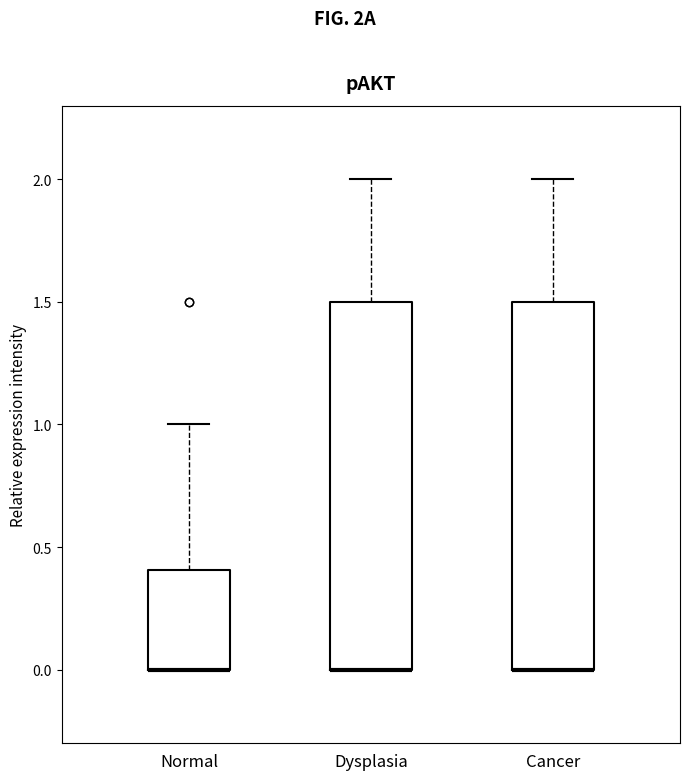

Where does the upper whisker of the box for Normal end on the y-axis? The values are not printed on the chart, so give them approximately, as read against the axis.

1.0